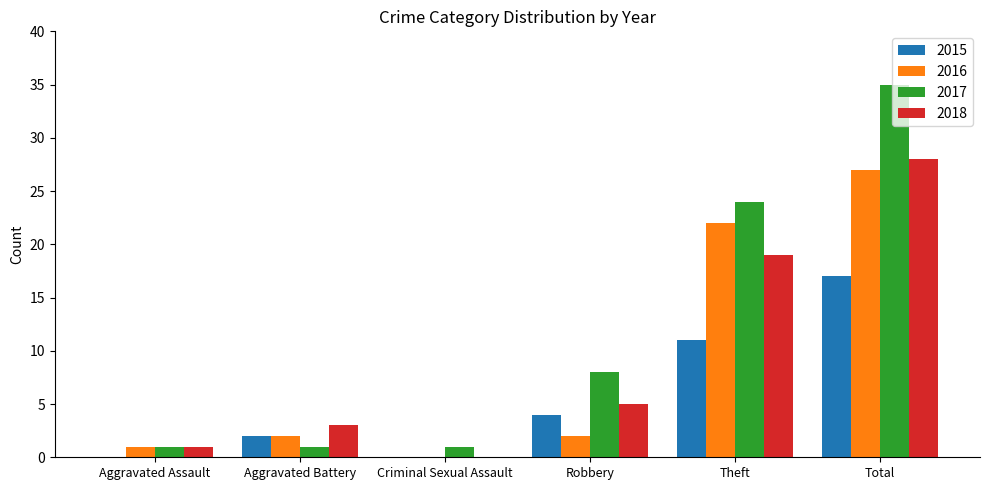

Which series changed the most between Aggravated Battery and Total?

2017